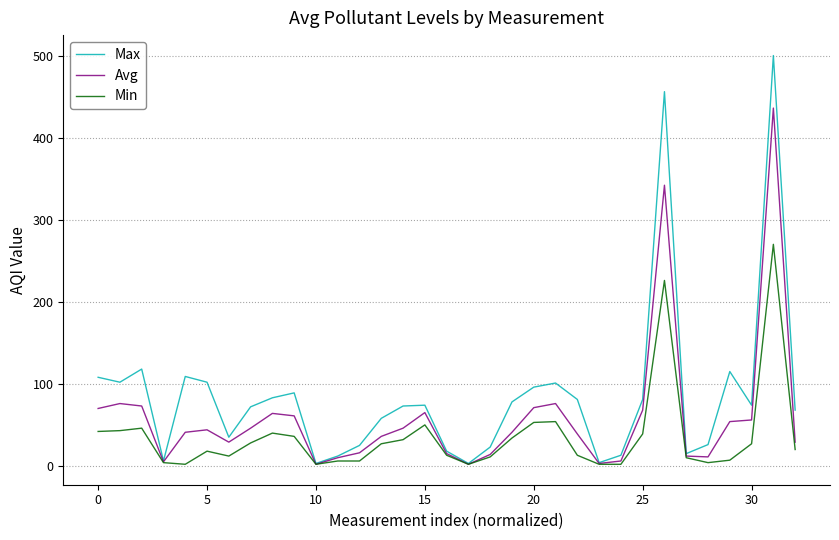

List the series in order of their peak value, highest first.

Max, Avg, Min